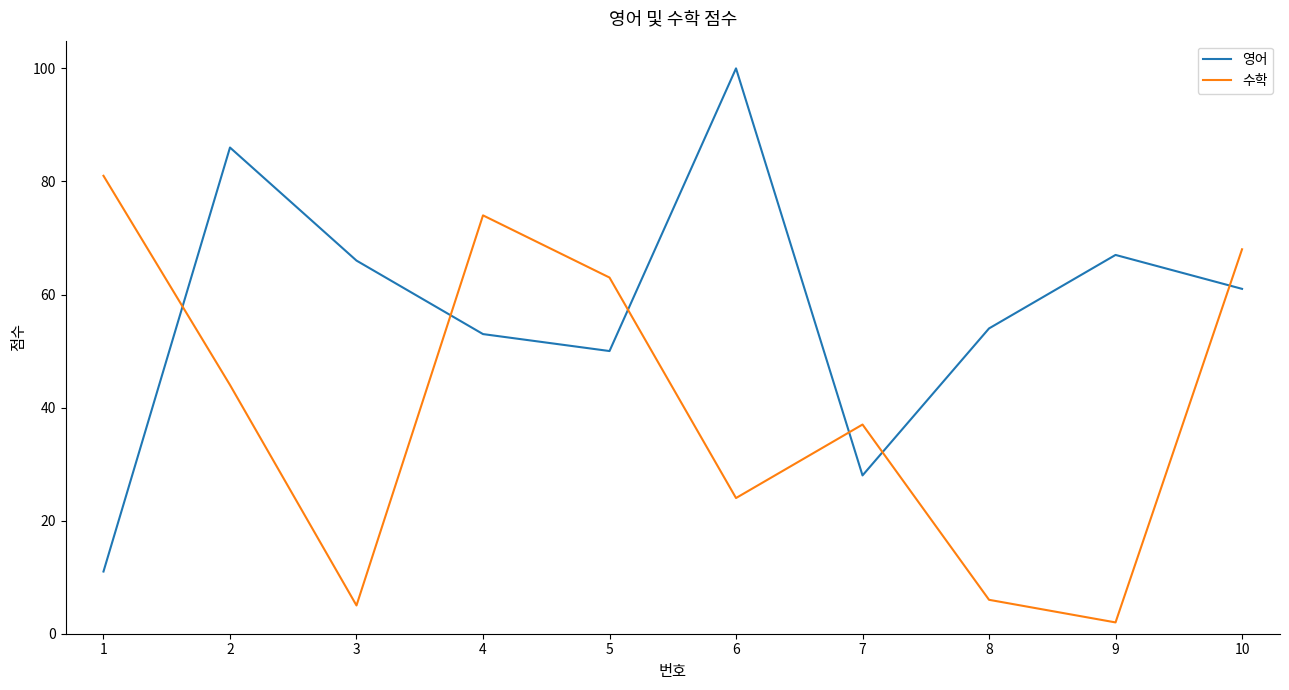

Rank the series by their average value, from lowest to highest.

수학, 영어